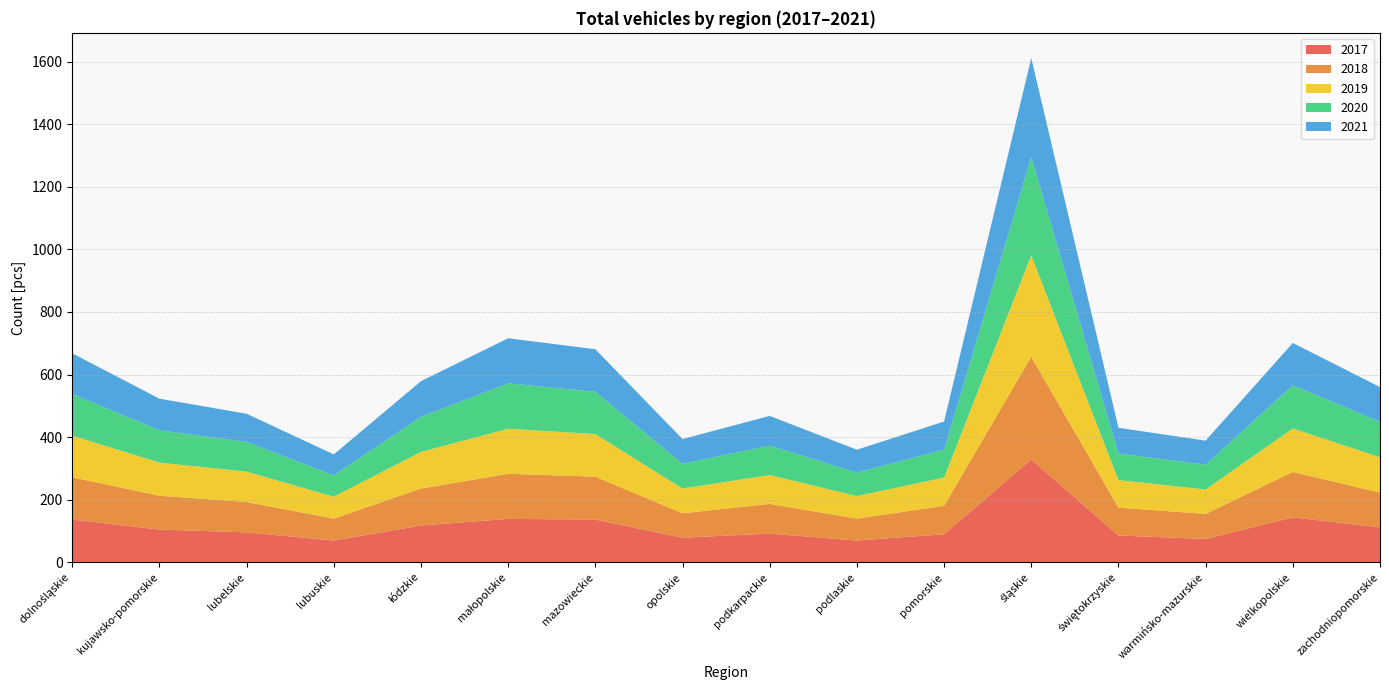

Reading left to right, extract all data points from this chart.

2017: dolnośląskie=137	kujawsko-pomorskie=105	lubelskie=96	lubuskie=70	łódzkie=118	małopolskie=139	mazowieckie=137	opolskie=79	podkarpackie=92	podlaskie=70	pomorskie=90	śląskie=329	świętokrzyskie=86	warmińsko-mazurskie=75	wielkopolskie=144	zachodniopomorskie=112
2018: dolnośląskie=135	kujawsko-pomorskie=108	lubelskie=97	lubuskie=70	łódzkie=118	małopolskie=144	mazowieckie=137	opolskie=78	podkarpackie=95	podlaskie=70	pomorskie=91	śląskie=328	świętokrzyskie=89	warmińsko-mazurskie=80	wielkopolskie=145	zachodniopomorskie=111
2019: dolnośląskie=133	kujawsko-pomorskie=106	lubelskie=97	lubuskie=70	łódzkie=117	małopolskie=144	mazowieckie=136	opolskie=79	podkarpackie=92	podlaskie=72	pomorskie=90	śląskie=324	świętokrzyskie=88	warmińsko-mazurskie=78	wielkopolskie=139	zachodniopomorskie=113
2020: dolnośląskie=133	kujawsko-pomorskie=103	lubelskie=95	lubuskie=68	łódzkie=112	małopolskie=145	mazowieckie=135	opolskie=79	podkarpackie=94	podlaskie=75	pomorskie=89	śląskie=313	świętokrzyskie=85	warmińsko-mazurskie=79	wielkopolskie=138	zachodniopomorskie=113
2021: dolnośląskie=130	kujawsko-pomorskie=101	lubelskie=90	lubuskie=67	łódzkie=114	małopolskie=144	mazowieckie=136	opolskie=79	podkarpackie=95	podlaskie=73	pomorskie=90	śląskie=317	świętokrzyskie=82	warmińsko-mazurskie=77	wielkopolskie=135	zachodniopomorskie=111